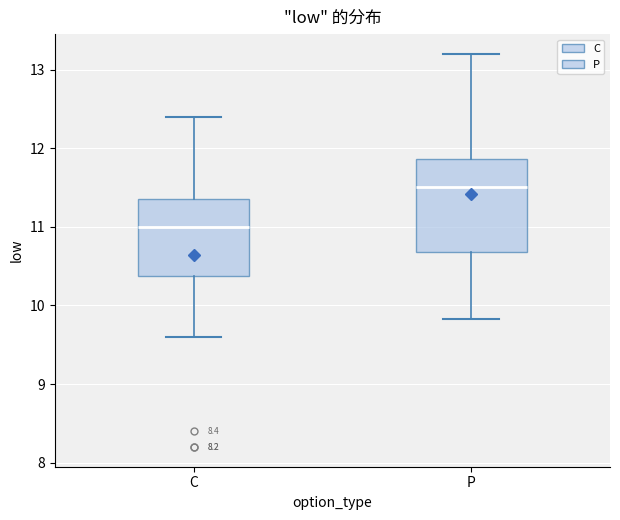

Comparing the boxes themselves (not the whiskers), which one is the tallest?

P